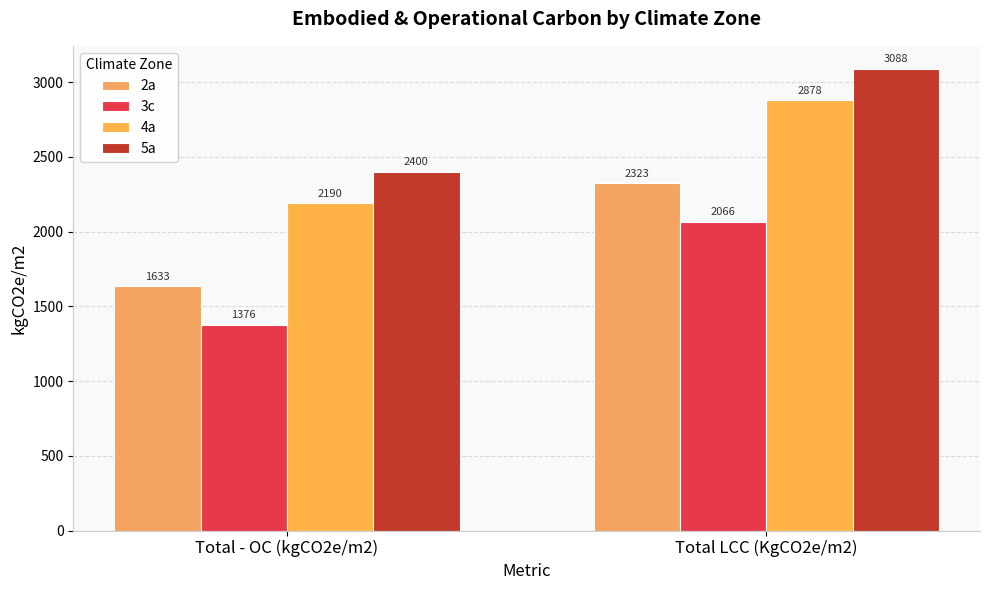

List the labels in order of 3c value, largest first.

Total LCC (KgCO2e/m2), Total - OC (kgCO2e/m2)